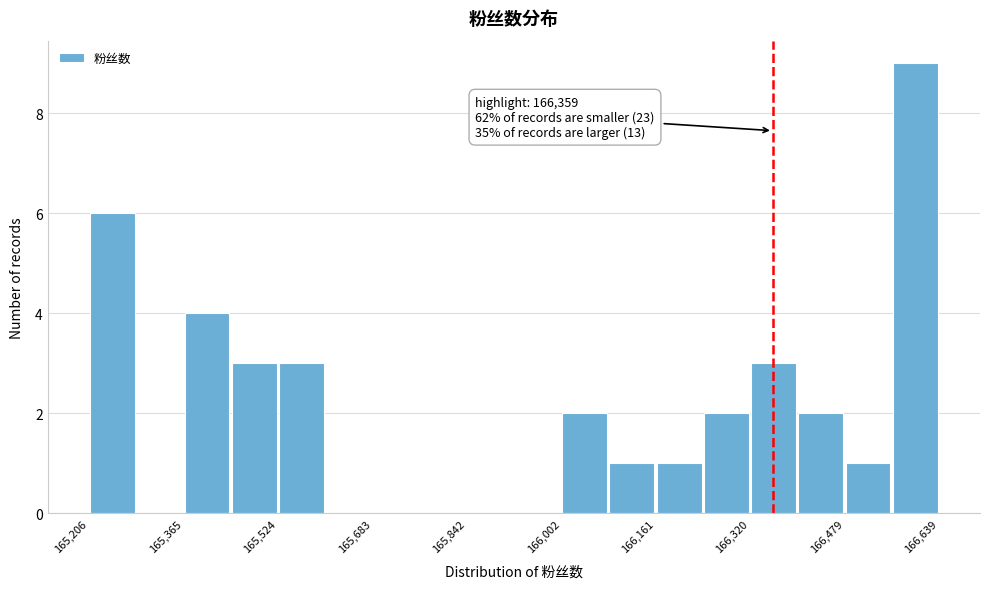

Read against the x-axis, roughly where is the centre of the tallest bar?

166600